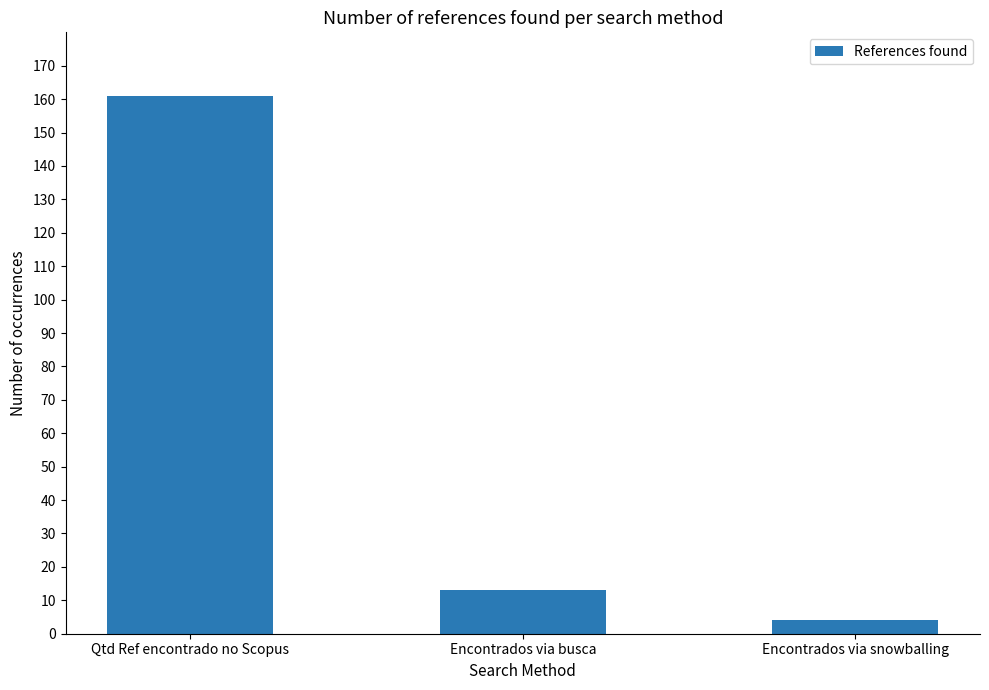

At which label does the data first exceed 13?

Qtd Ref encontrado no Scopus